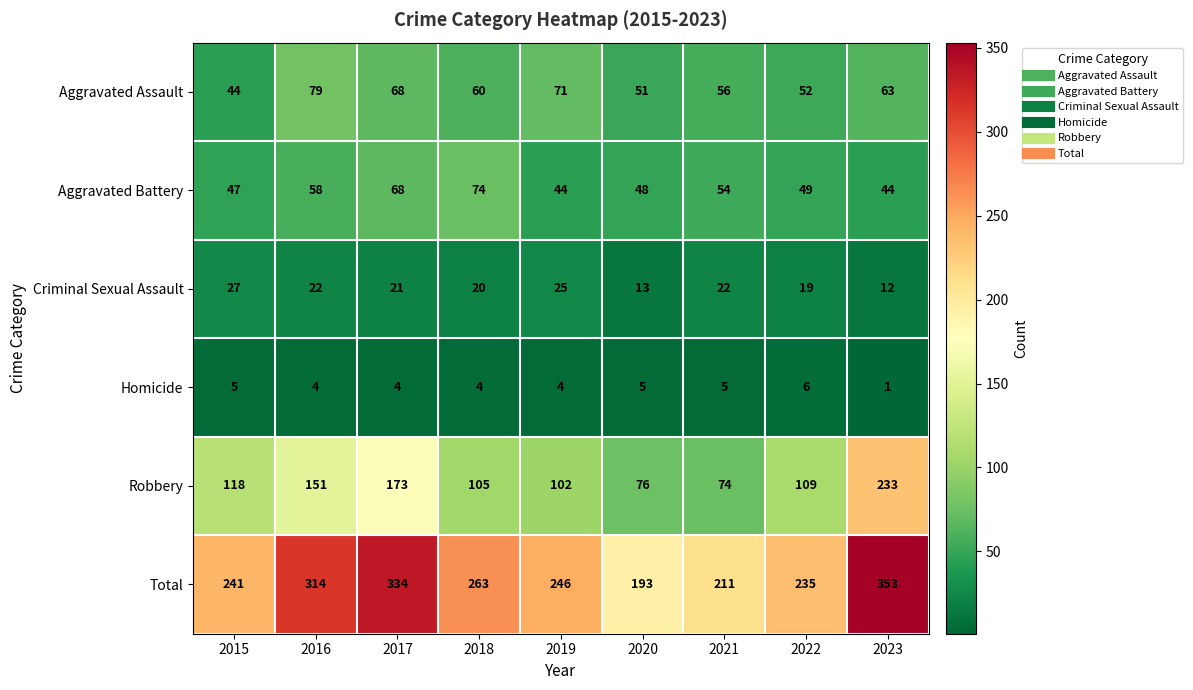

How many series are shown in this chart?

6